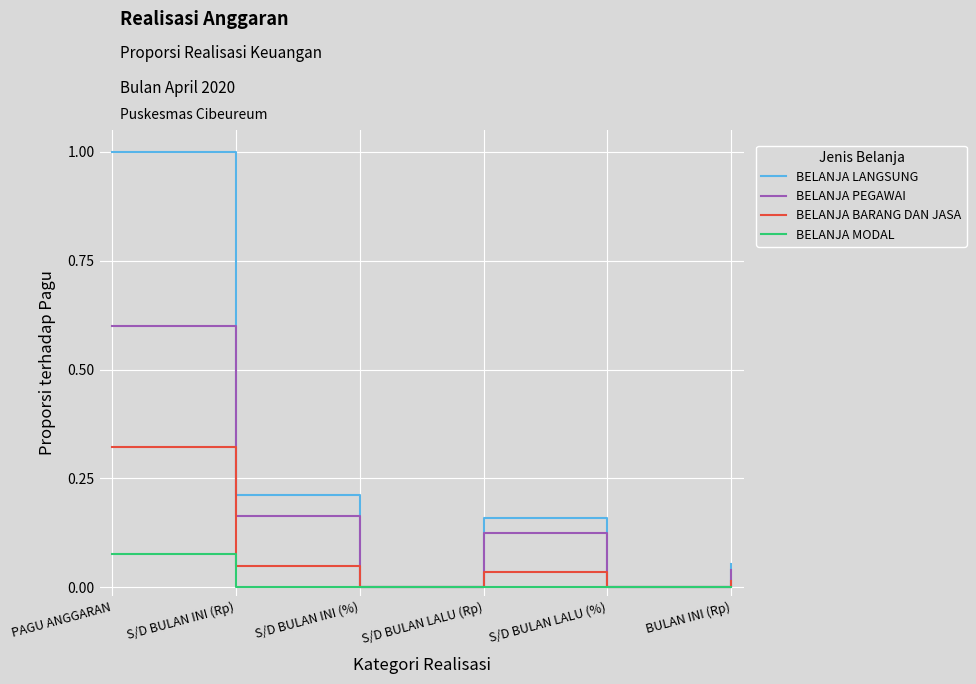

True or false: BELANJA LANGSUNG has more than 2 interior local peaks.

False